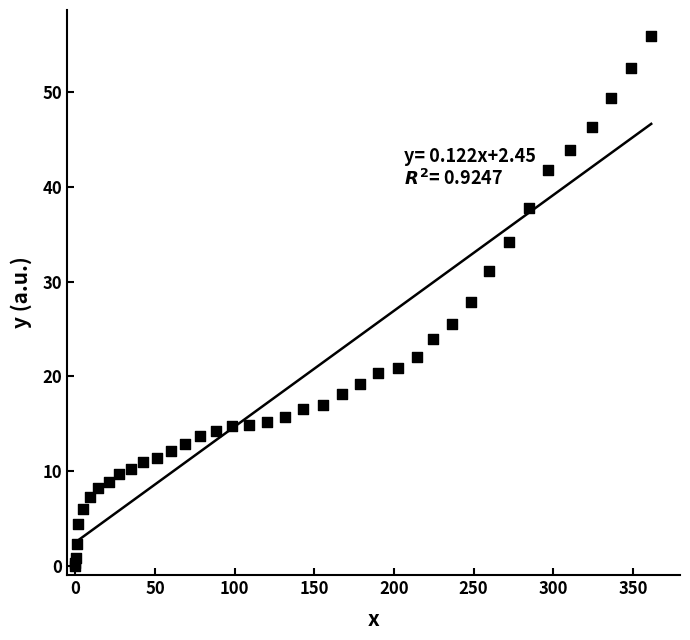

What Y value in the scatter plot is closest to 27?

27.8